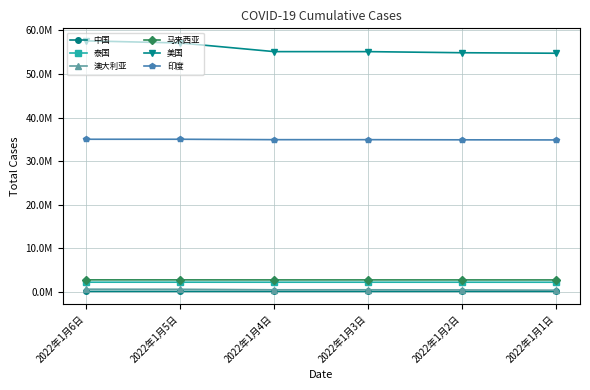

Rank the series at 2022年1月5日 from highest to lowest value.

美国, 印度, 马来西亚, 泰国, 澳大利亚, 中国